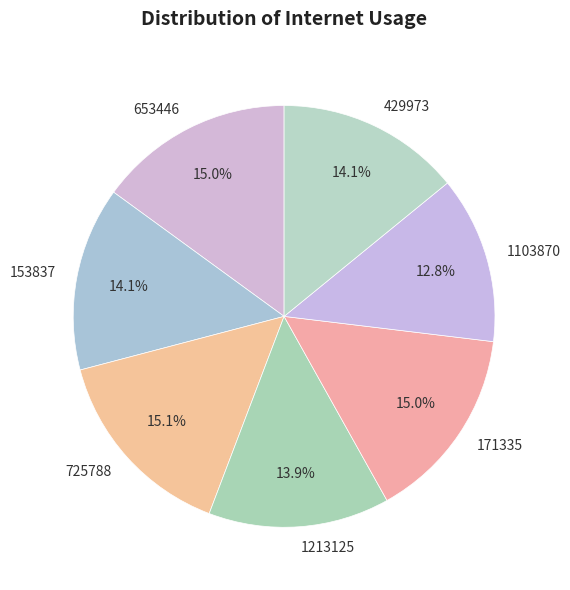

What percentage is the 653446 slice, to the nearest percent?

15%